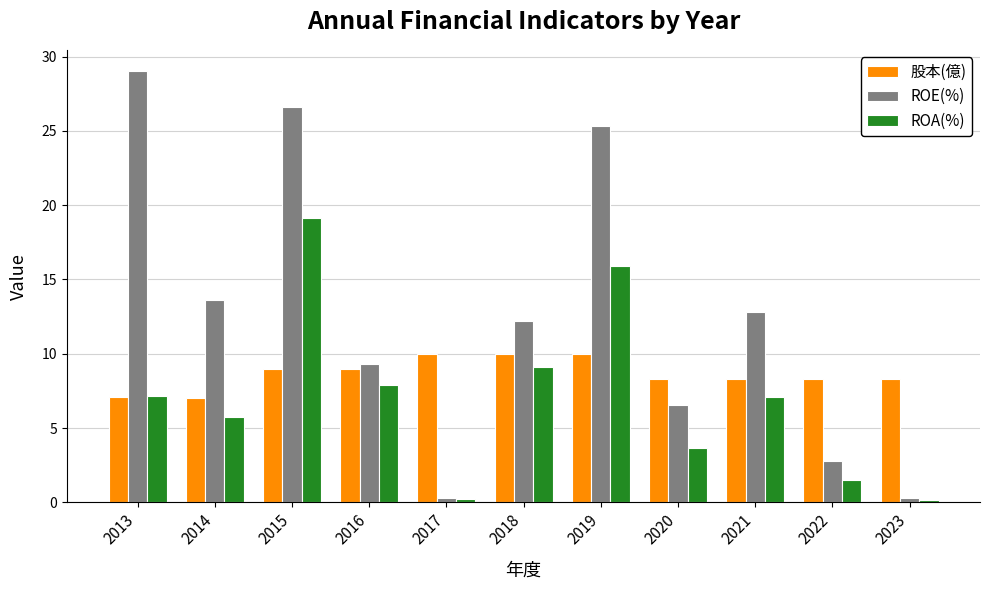

The ROE(%) series shows 2.8 at 2022. True or false?

True